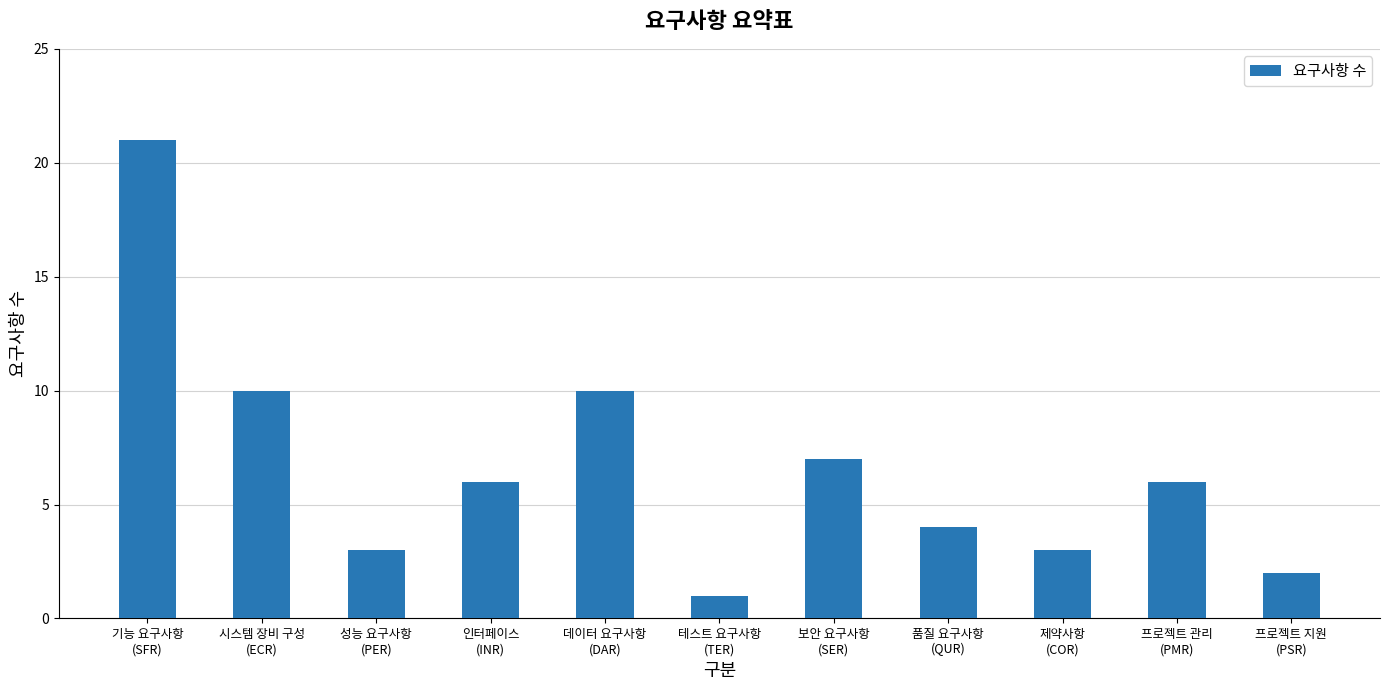

What is the sum of all values?

73